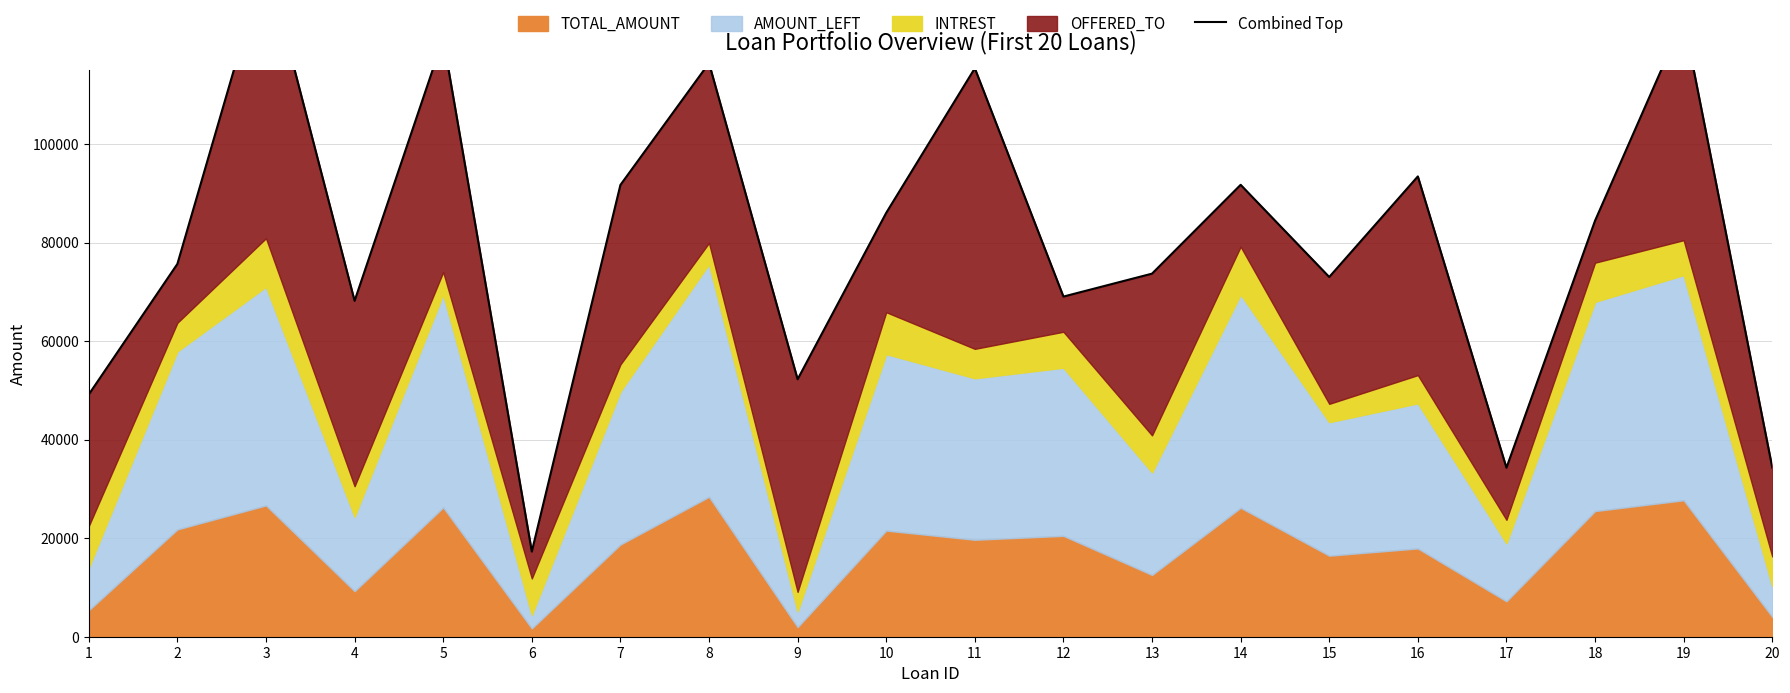

List the labels in order of value, smallest first.

6, 17, 20, 1, 9, 4, 12, 15, 13, 2, 18, 10, 7, 14, 16, 11, 8, 5, 19, 3